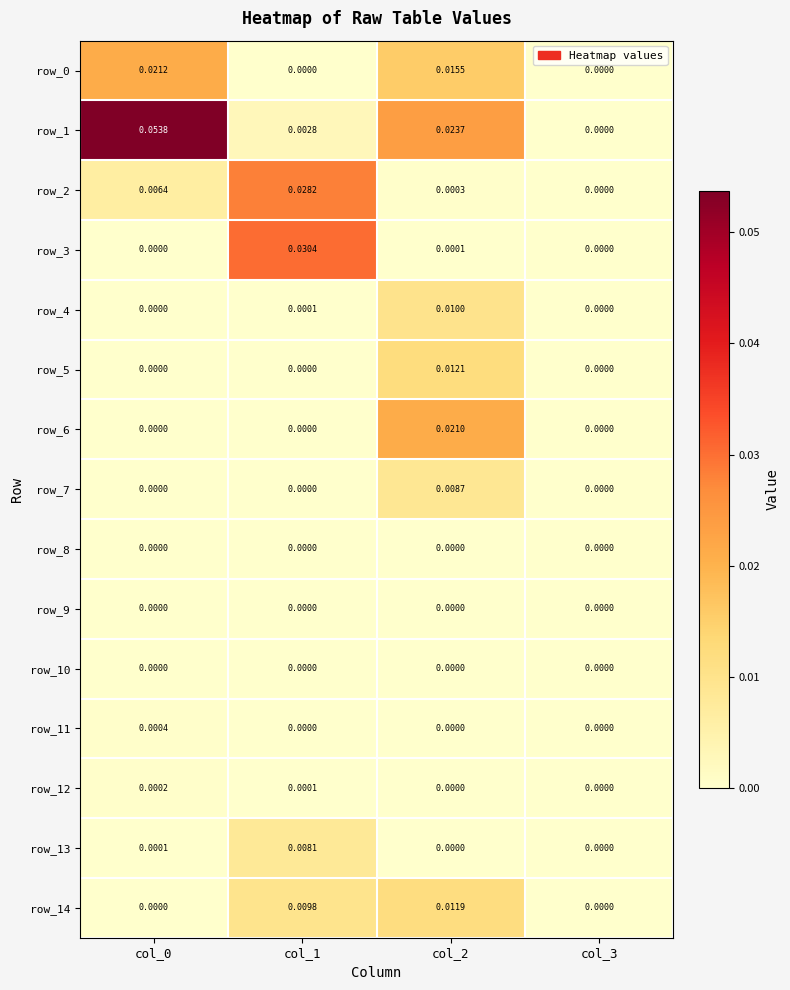

Is the value of row_11 at col_3 greater than the value of row_1 at col_2?

No